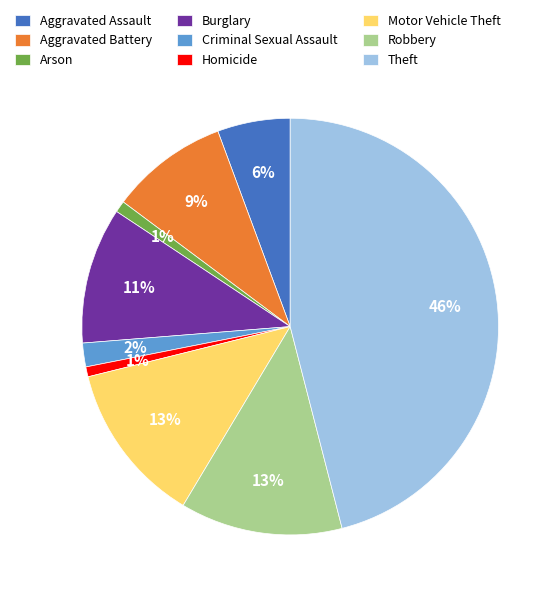

Which category has the biggest portion of the pie?

Theft